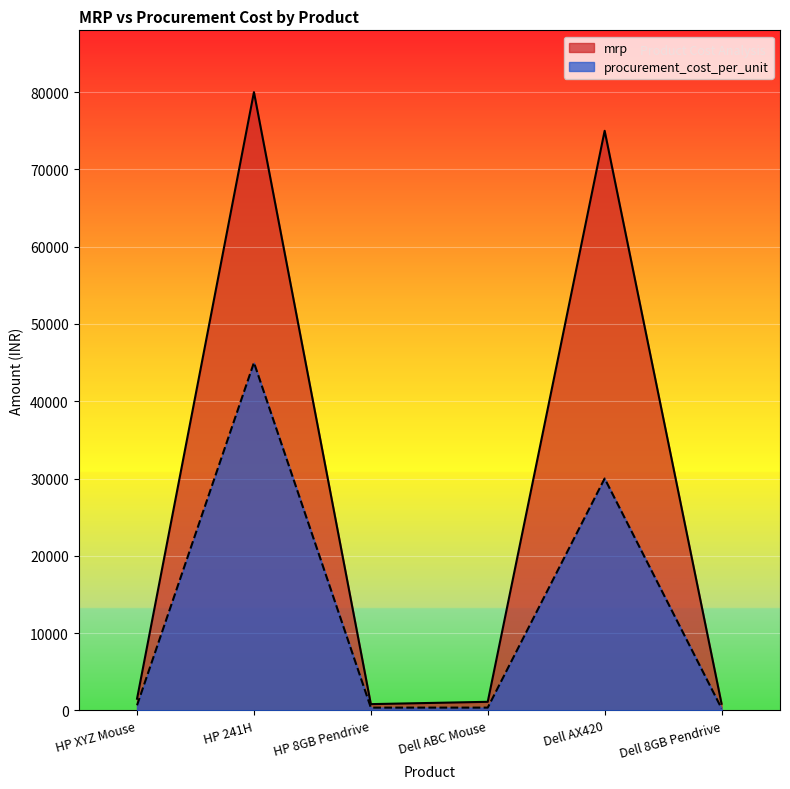

How many lines are shown in the chart?

2